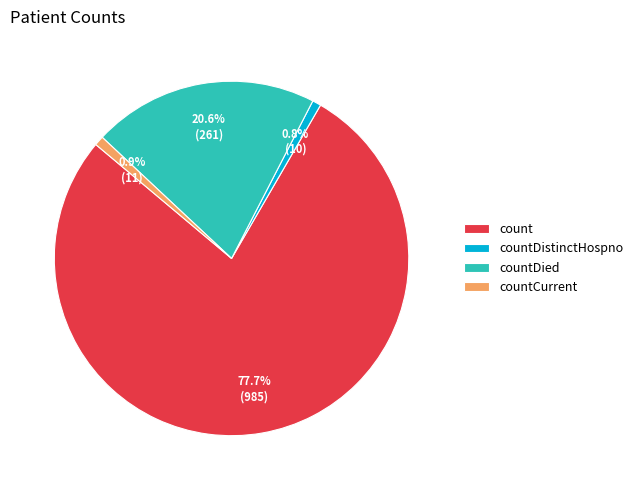

Do countDied and countDistinctHospno together represent more than half of the pie?

No